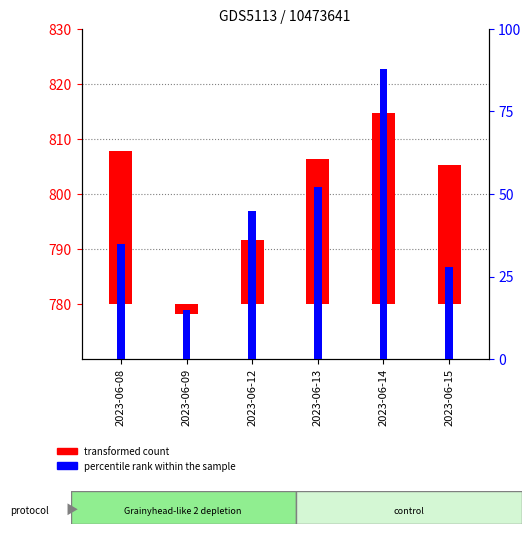

Between 2023-06-12 and 2023-06-13, which is larger?

2023-06-13